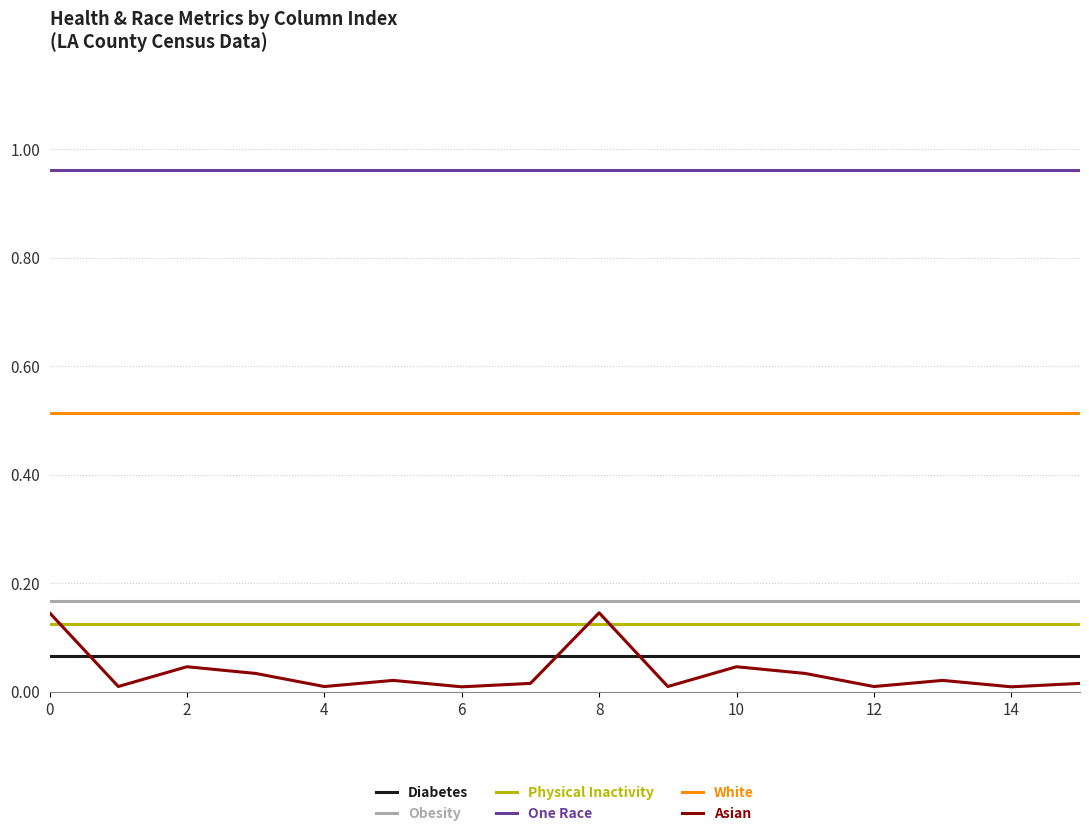

True or false: Obesity and One Race intersect in this chart.

False